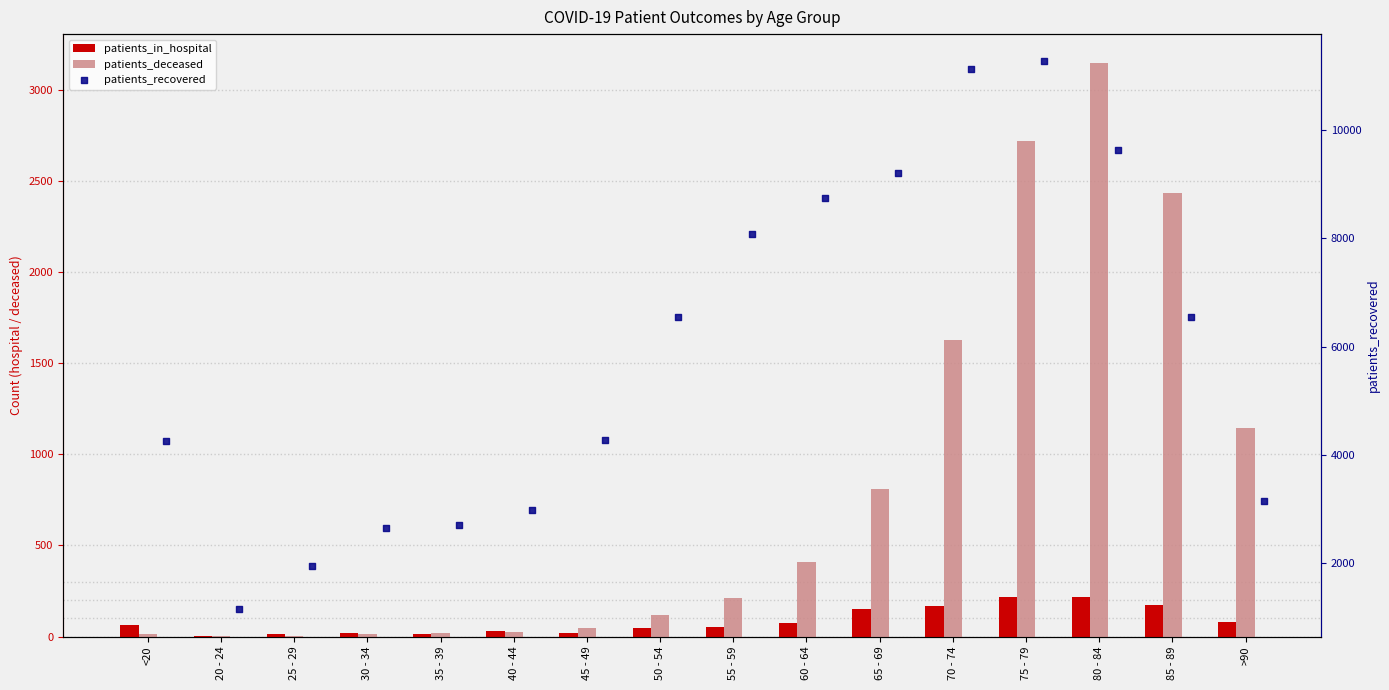

What are all the series names shown in the legend?

patients_in_hospital, patients_deceased, patients_recovered